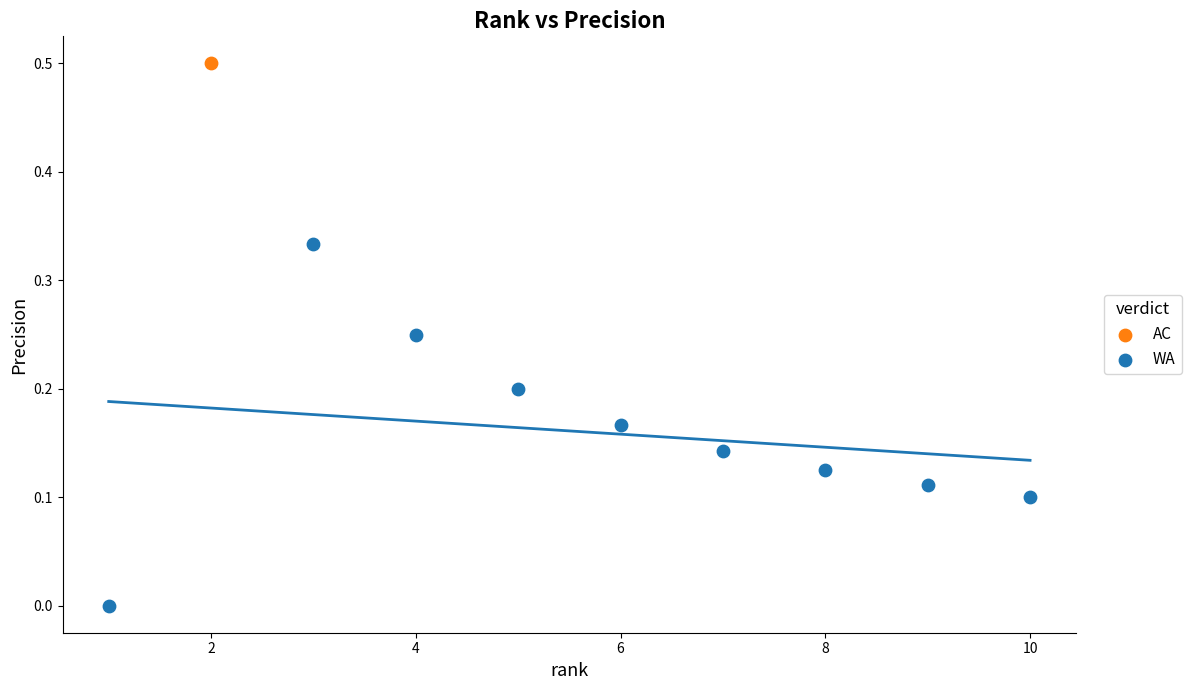

What are all the series names shown in the legend?

AC, WA